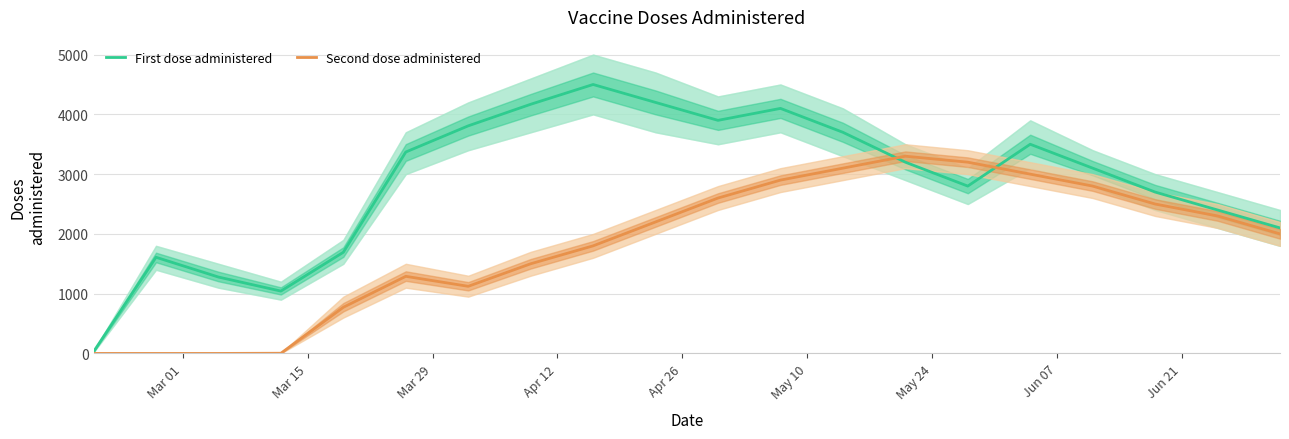

How many values in Second dose administered are above zero?

17